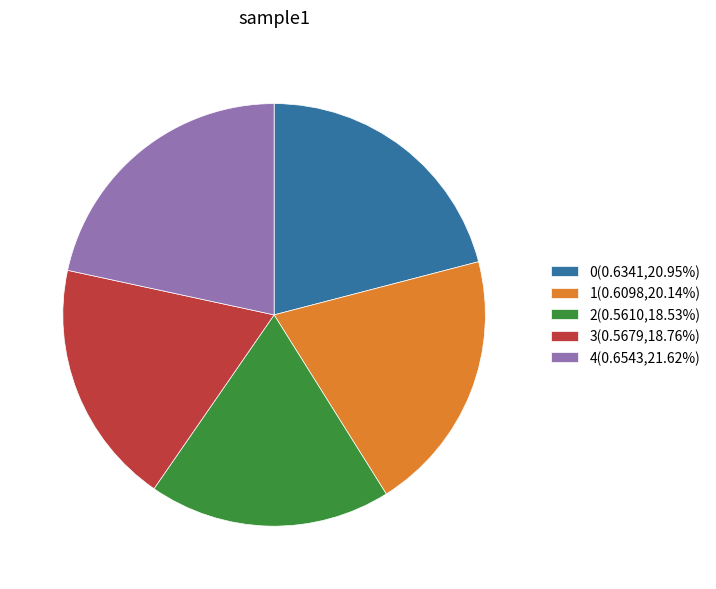

How many segments does this pie chart have?

5